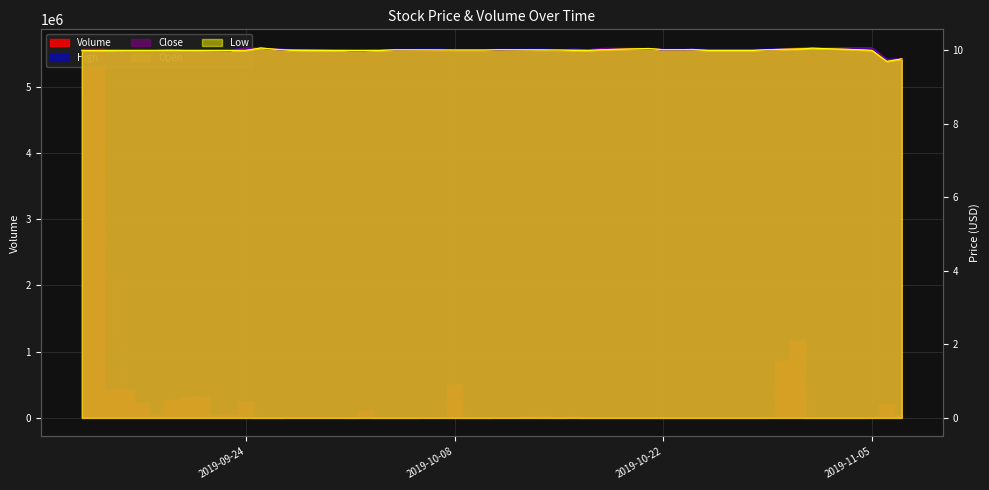

What is the average value of the Open series?

10.0